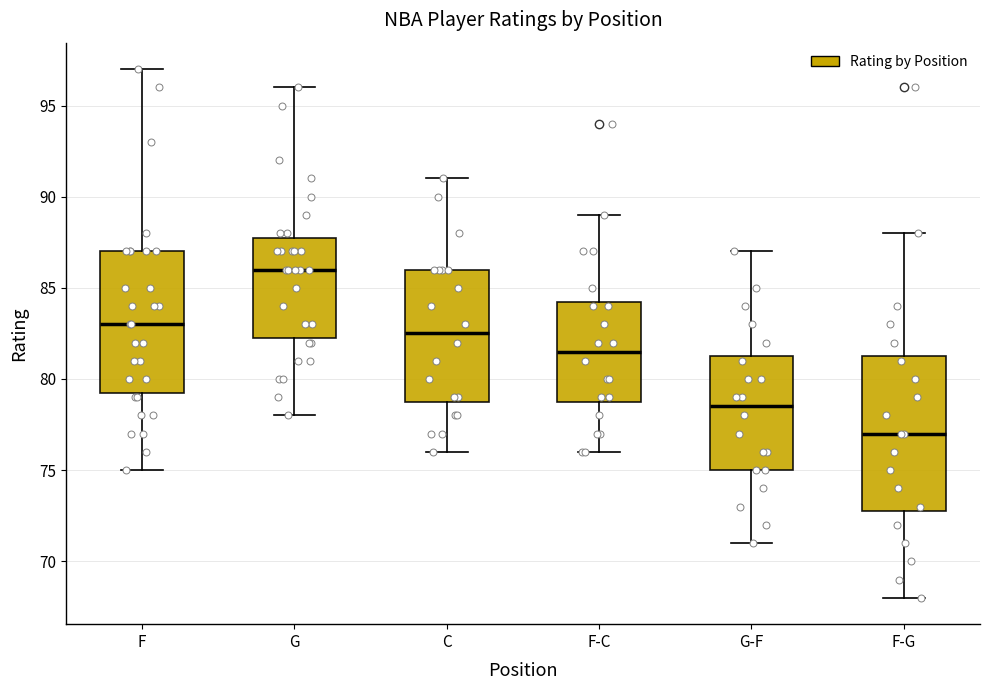

Comparing the boxes themselves (not the whiskers), which one is the tallest?

F-G